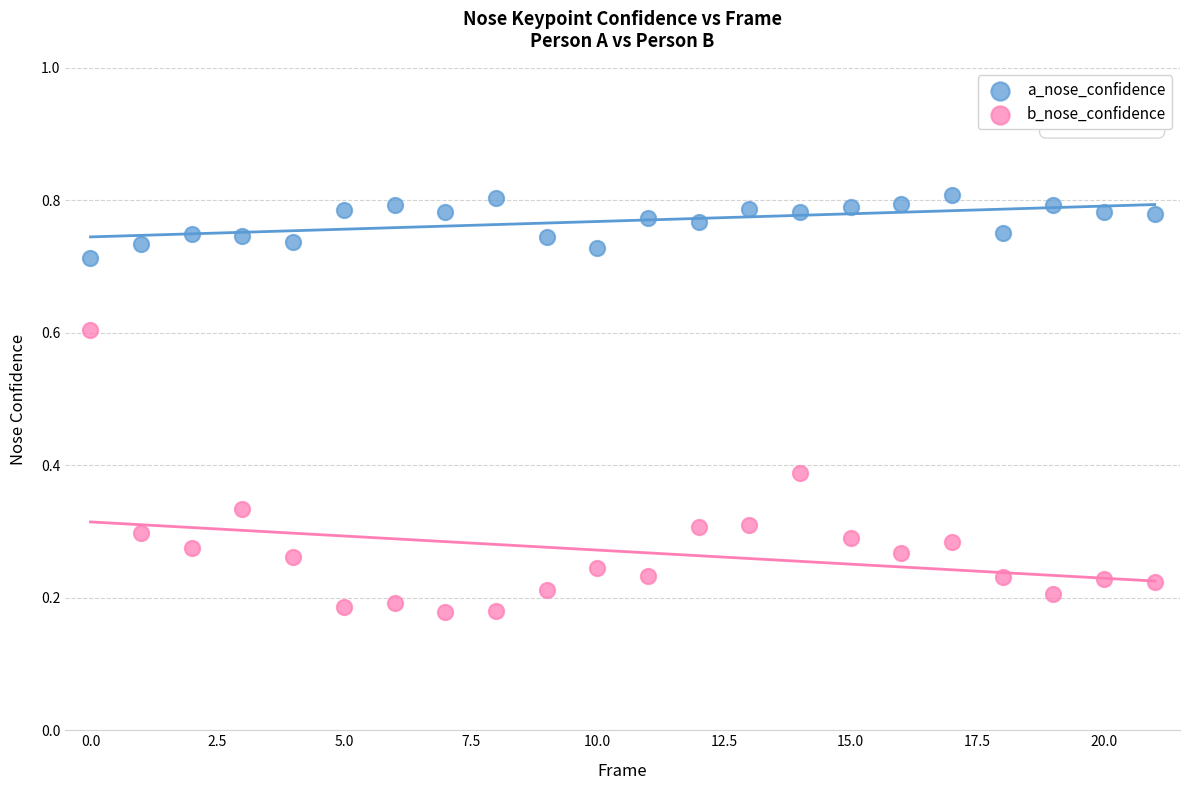

Which series reaches the maximum Y coordinate?

a_nose_confidence